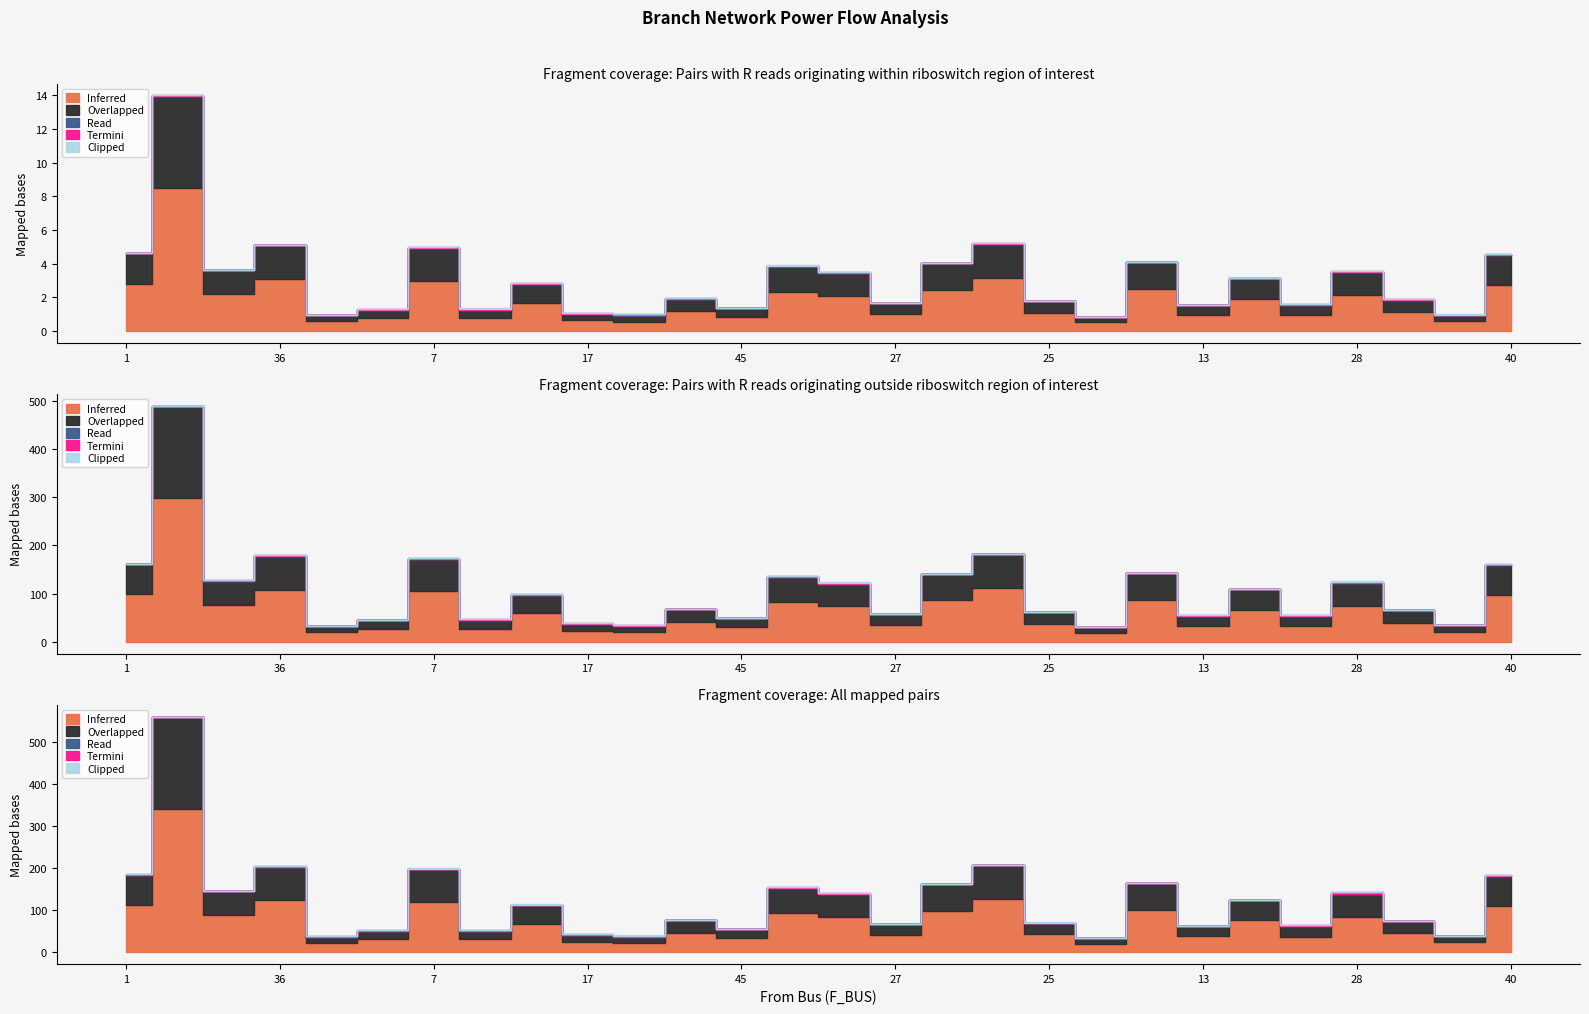

What is the difference between the second highest and second lowest values in the Termini series?

0.1